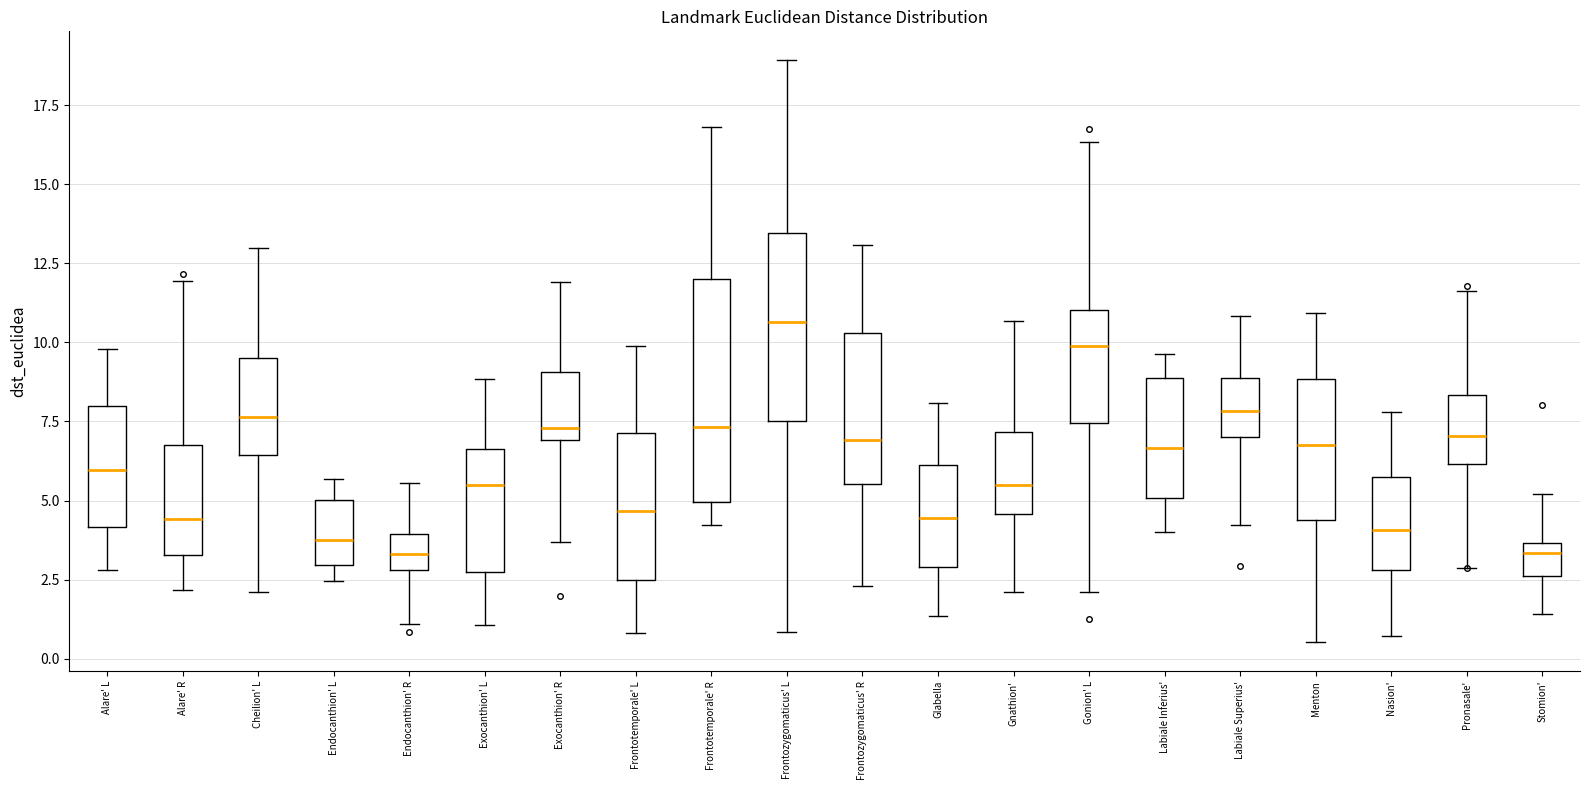

Which box is the tallest, from its lower edge to its upper edge?

Frontotemporale' R